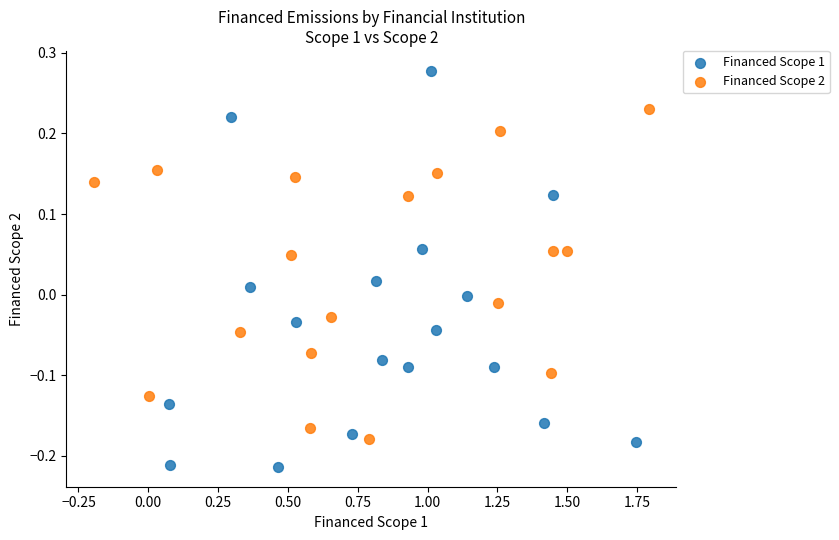

Which series reaches the minimum Y coordinate?

Financed Scope 1